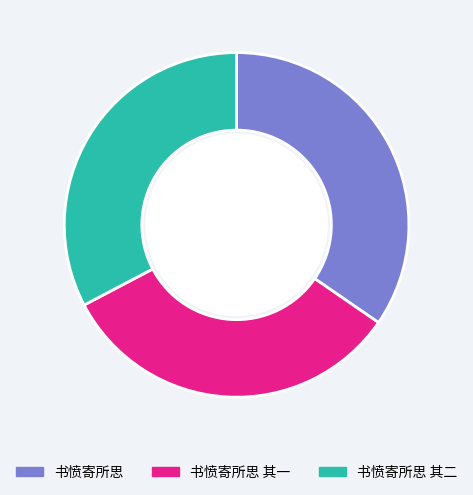

Is it true that 书愤寄所思 is 29% of the pie?

False